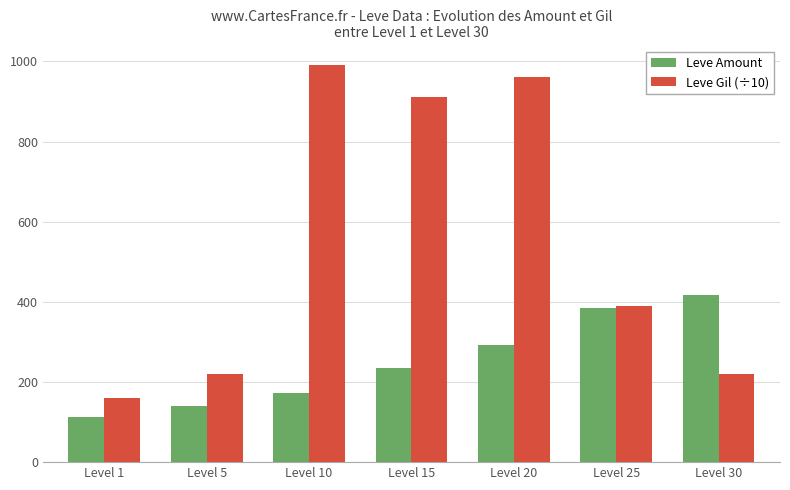

Which category has the lowest value in the Leve Gil (÷10) series?

Level 1